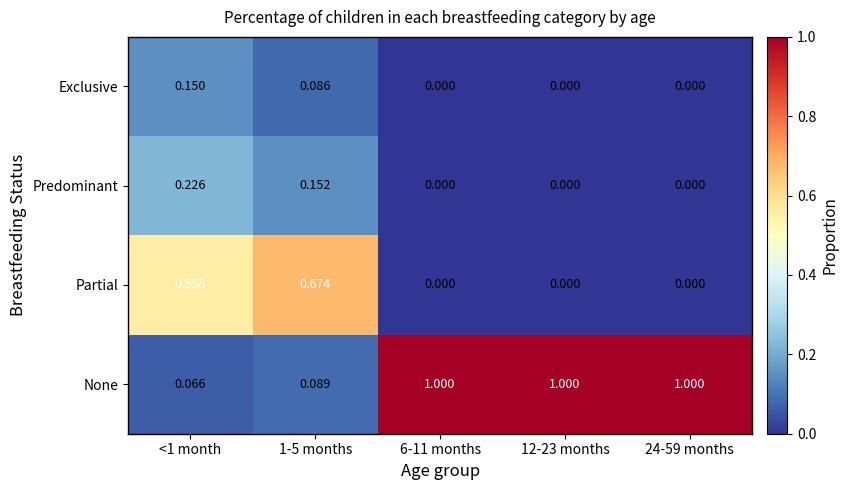

How many categories are shown in the chart?

5